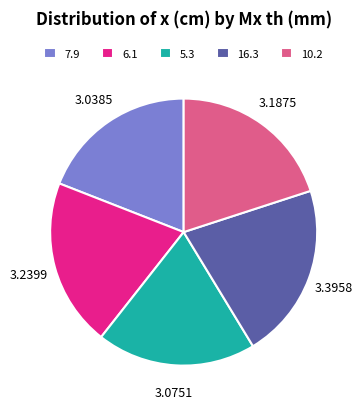

Is the sum of 16.3 and 5.3 greater than half?

No